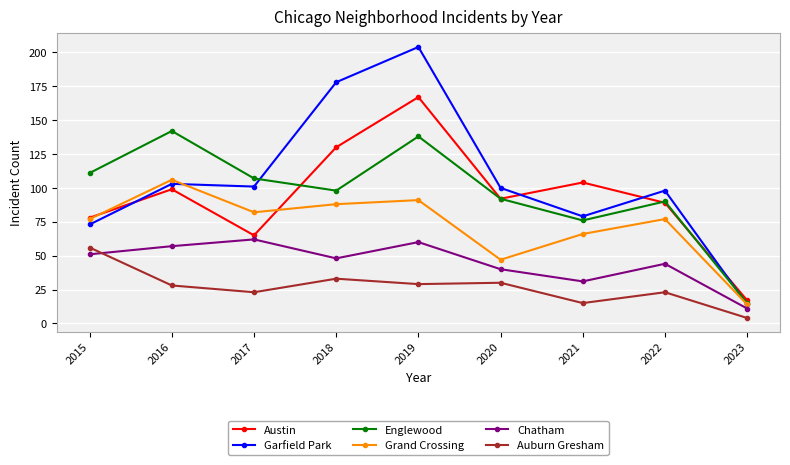

True or false: Grand Crossing has more than 1 interior local peaks.

True